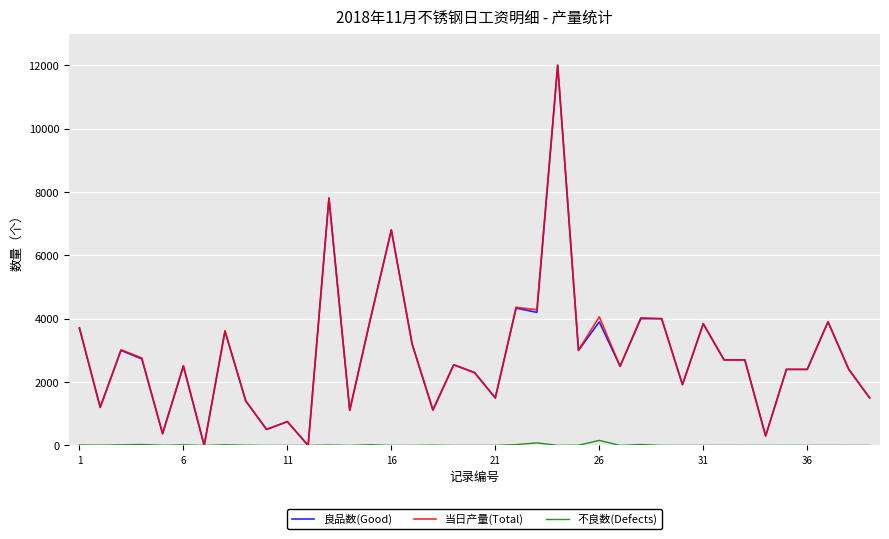

What is the difference between the second highest and second lowest values in the 良品数(Good) series?

7800